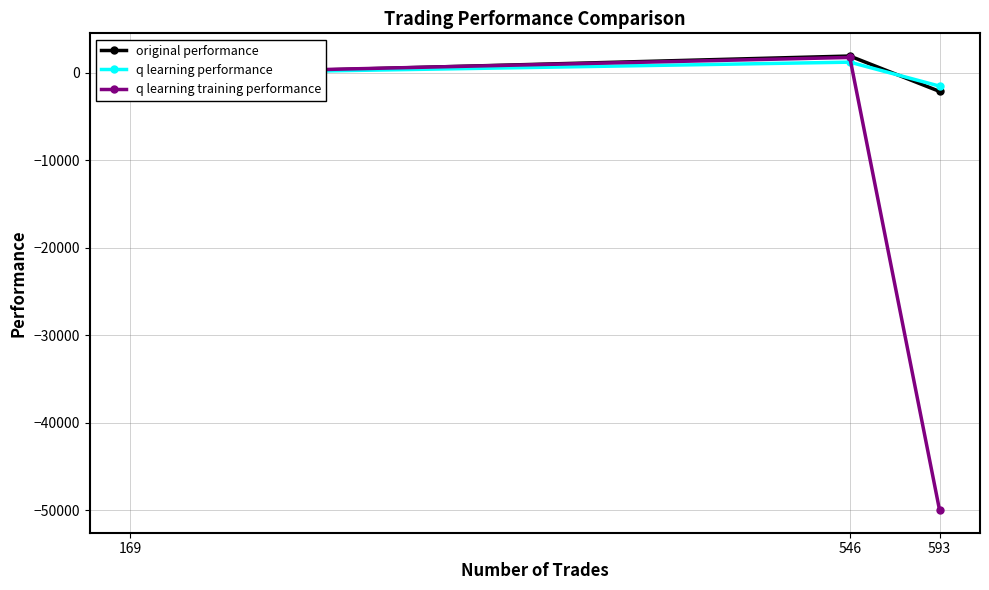

Does the chart have visible grid lines?

Yes